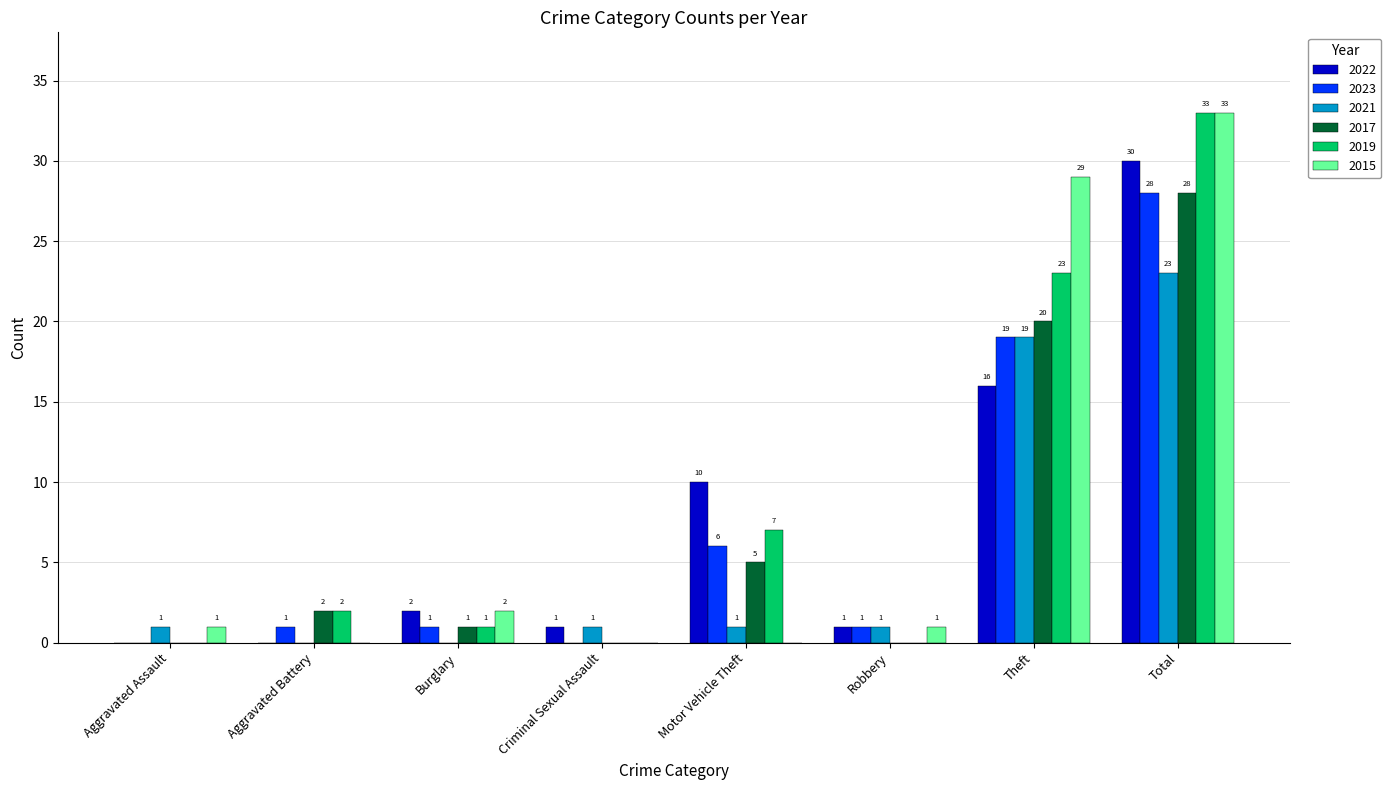

At which label is 2015 closest to 16?

Theft